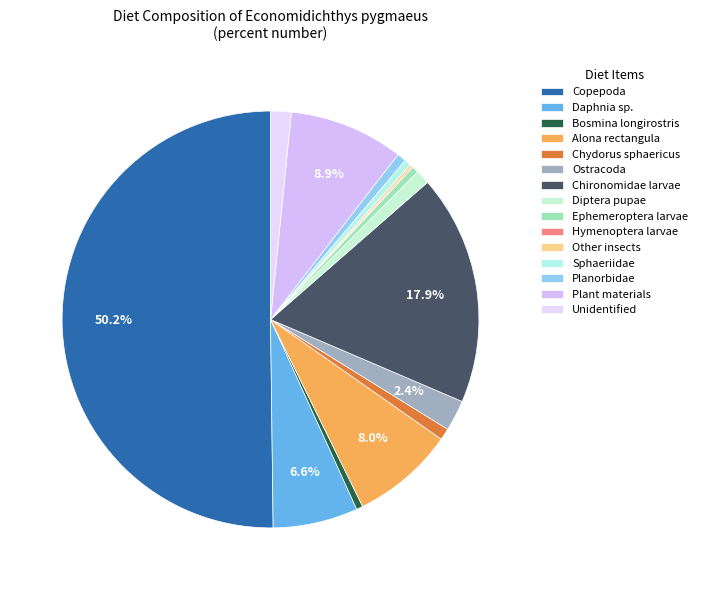

Is it true that Other insects is 14% of the pie?

False